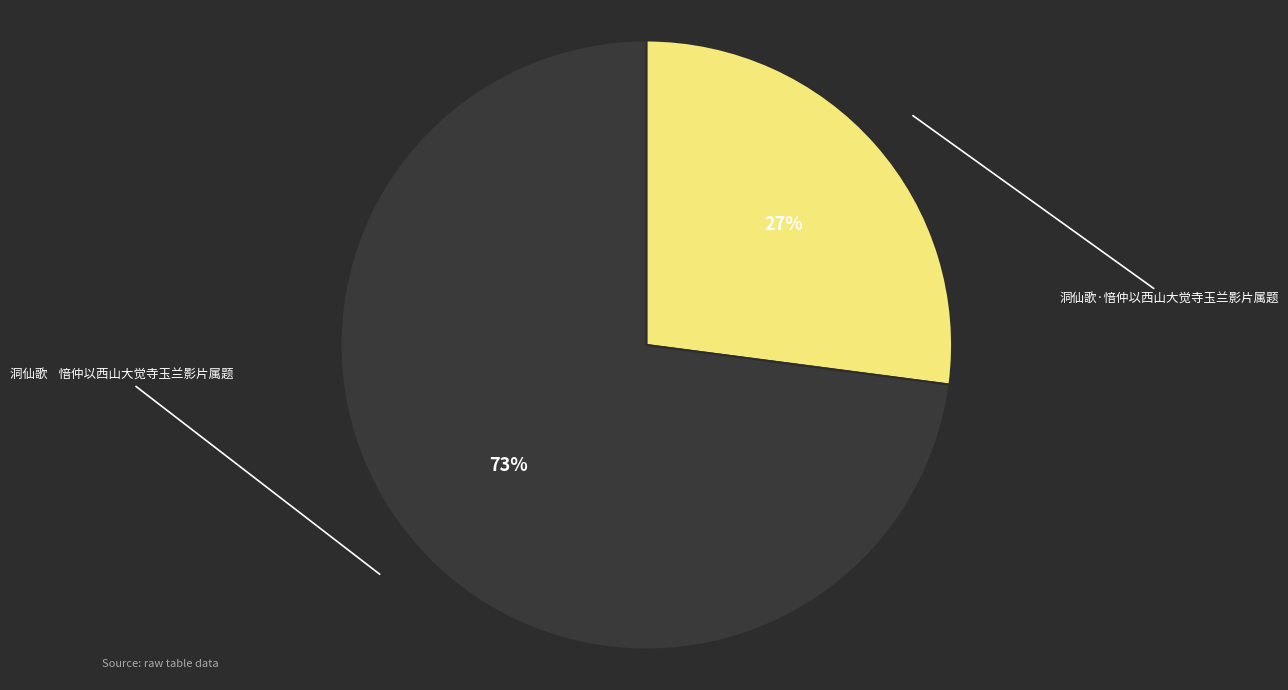

How many segments does this pie chart have?

2